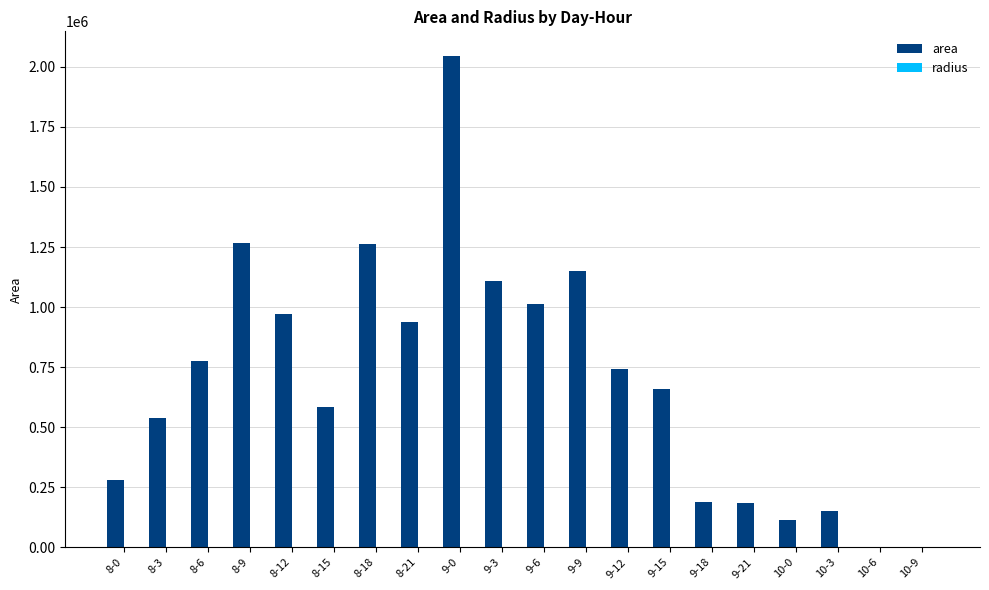

Which series has the largest total across all categories?

area